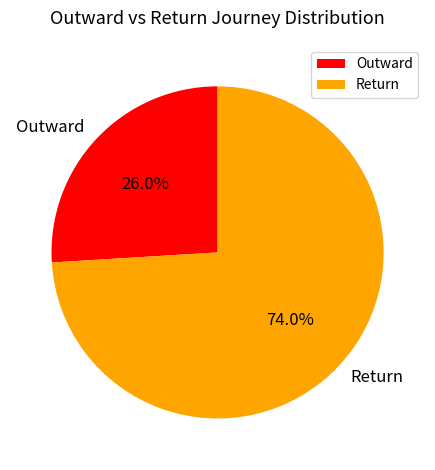

What percentage is the Outward slice, to the nearest percent?

26%